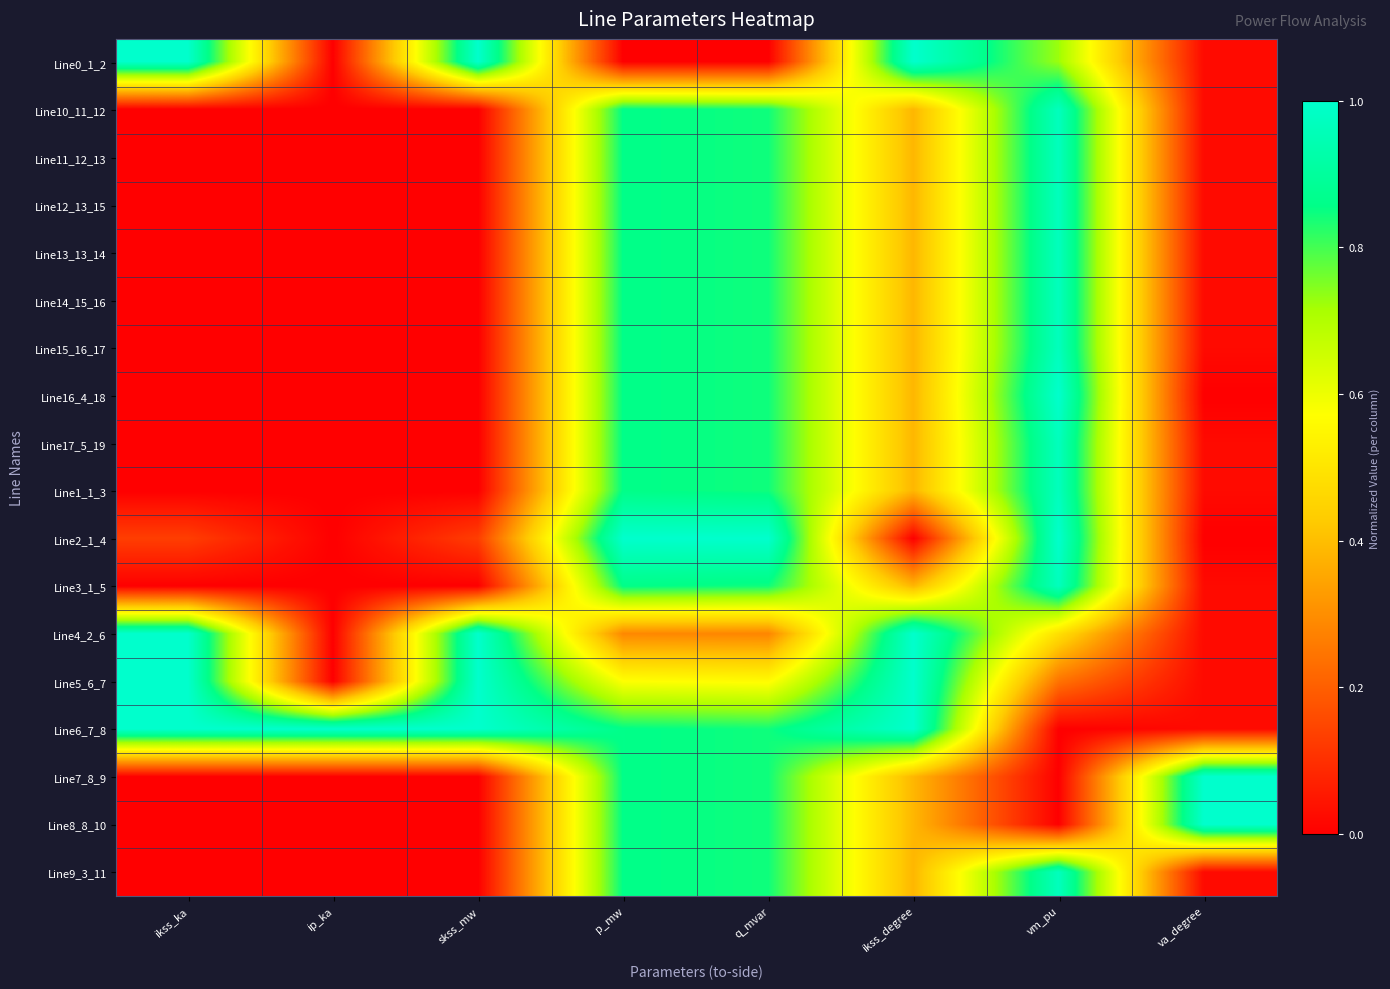

How many series are shown in this chart?

18